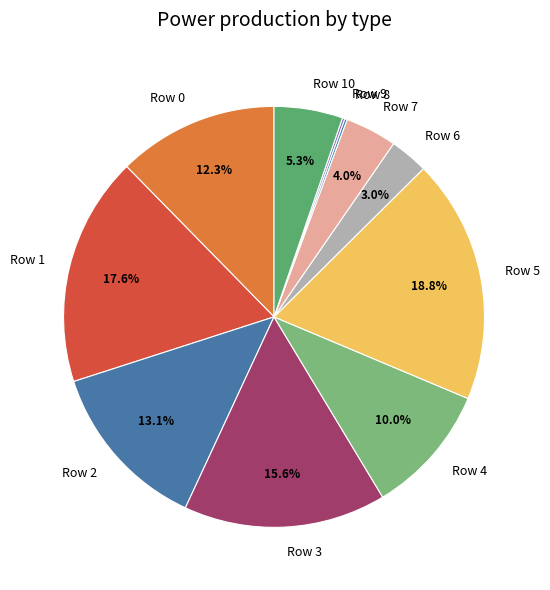

Is there any slice that represents more than half of the pie?

No